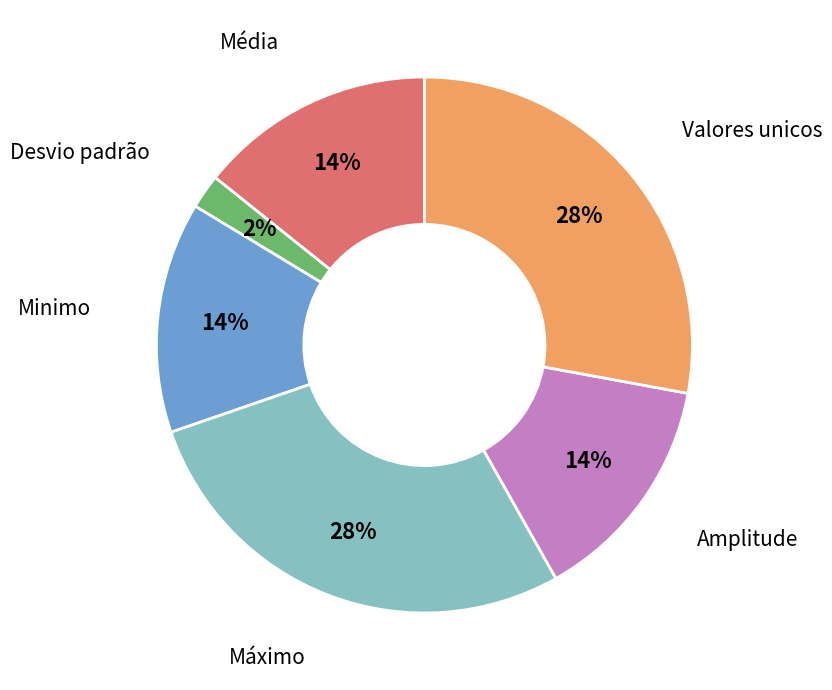

To the nearest percent, what is the average slice percentage?

17%